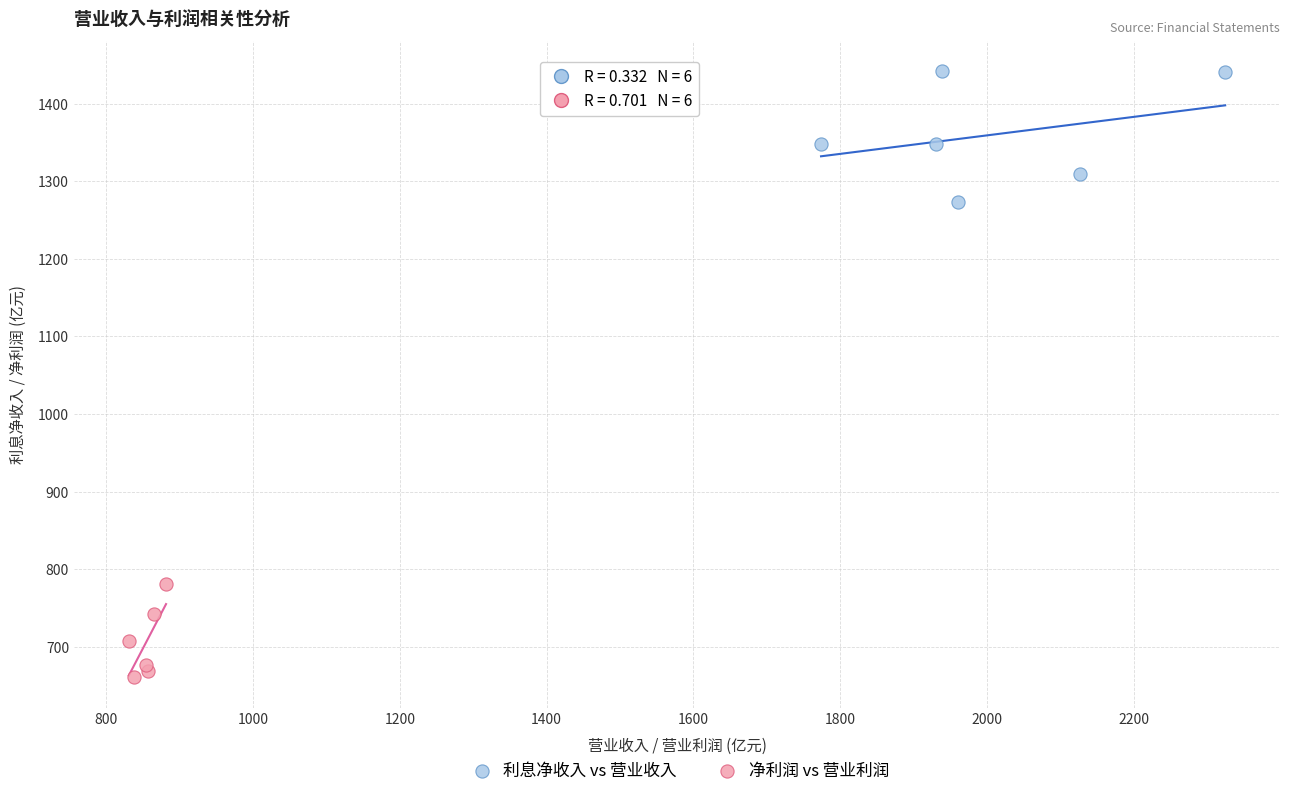

Which series reaches the minimum Y coordinate?

净利润 vs 营业利润